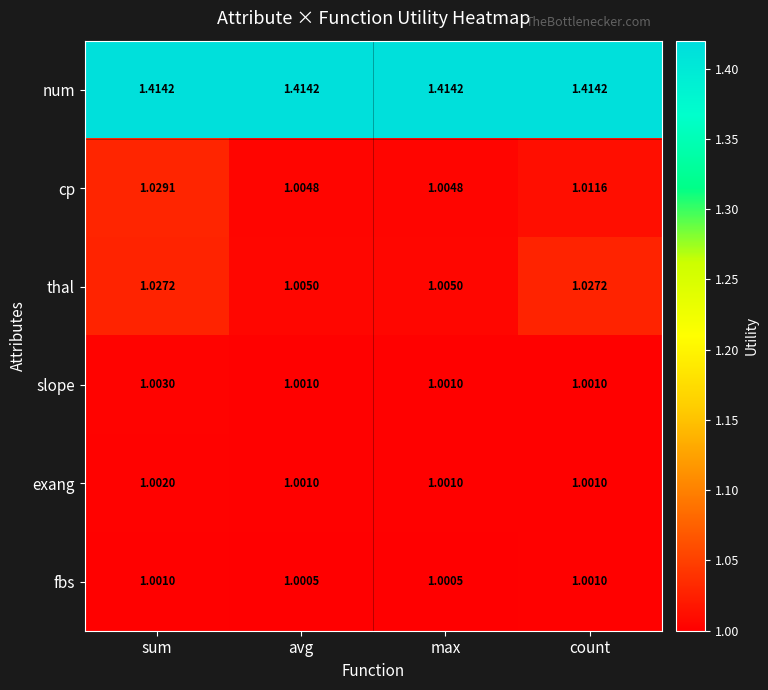

List the series in order of their peak value, lowest first.

fbs, exang, slope, thal, cp, num